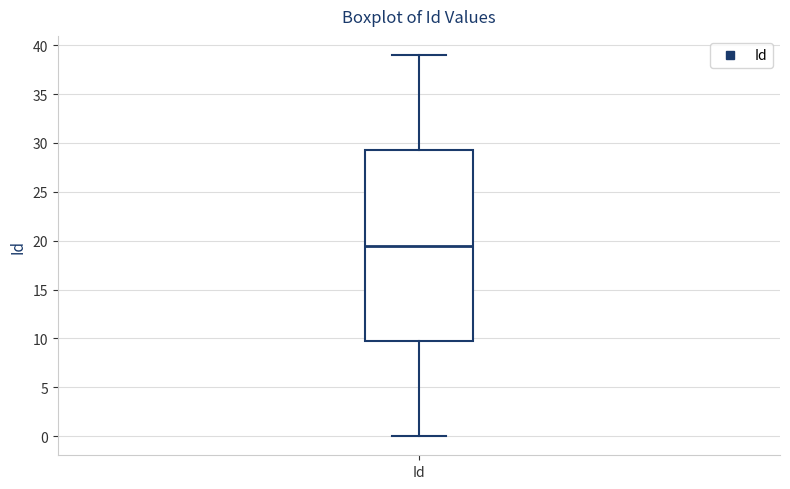

Where is the lower edge of the box for Id on the y-axis? The values are not printed on the chart, so give them approximately, as read against the axis.

10.0